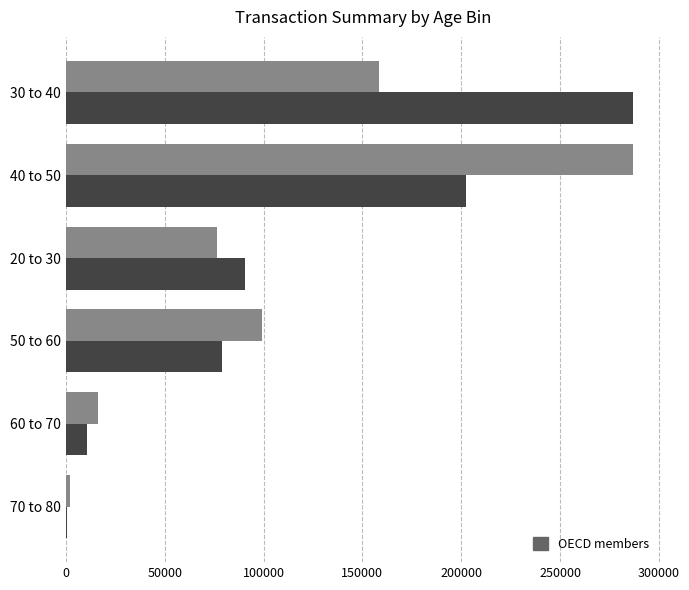

How many series are shown in this chart?

2